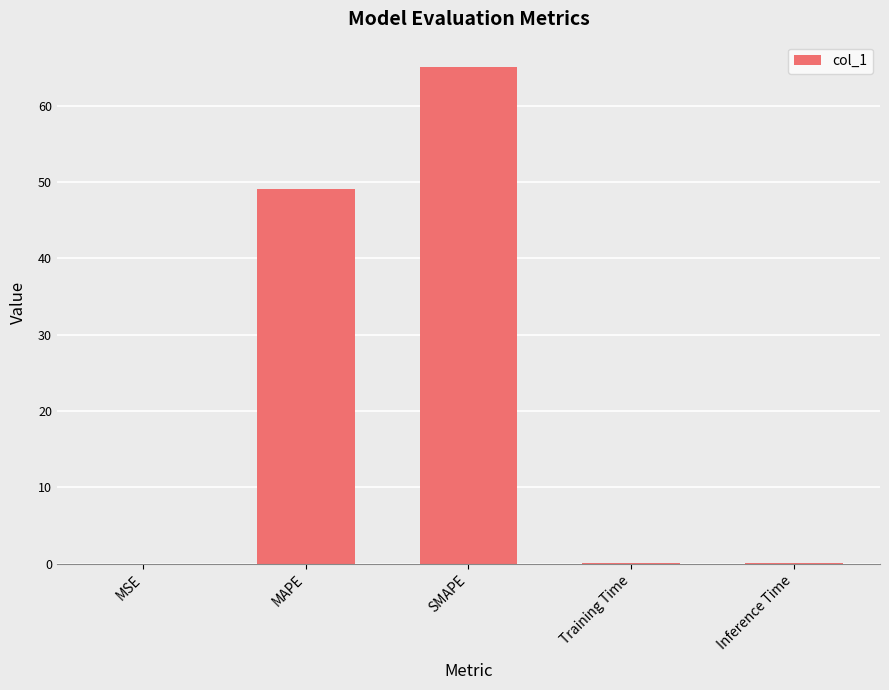

Which has a higher value, MAPE or MSE?

MAPE